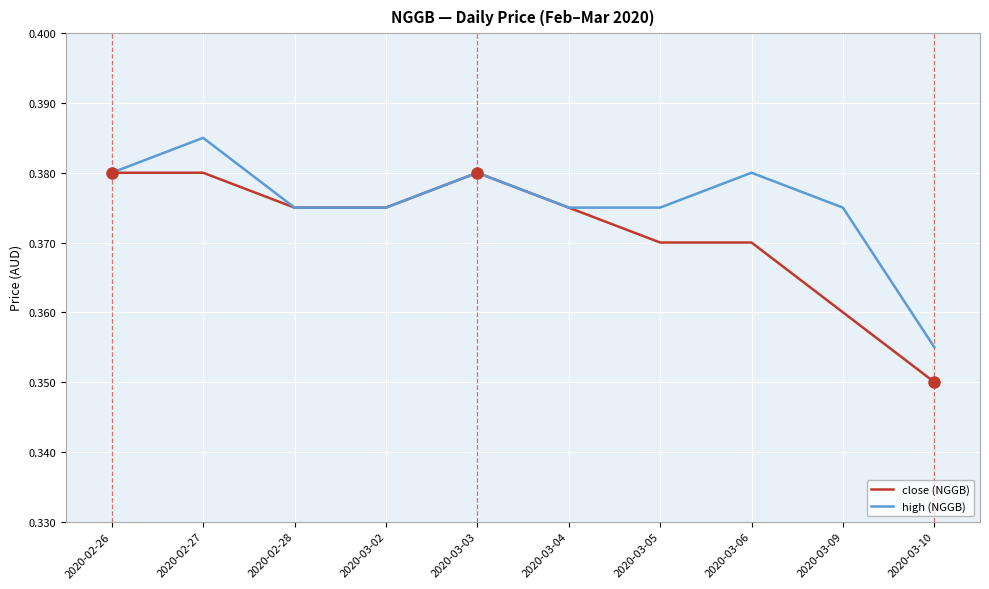

What position from the left is 2020-02-28?

3